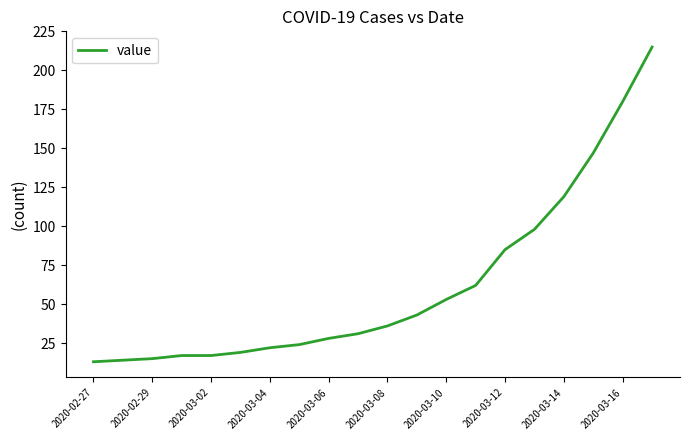

What is the difference between the maximum and minimum values?

202